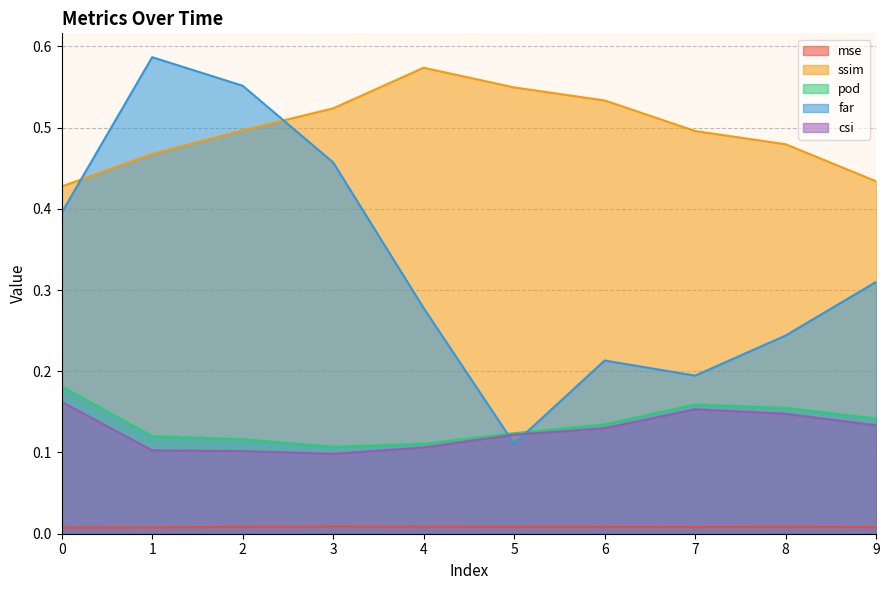

How many lines are shown in the chart?

5